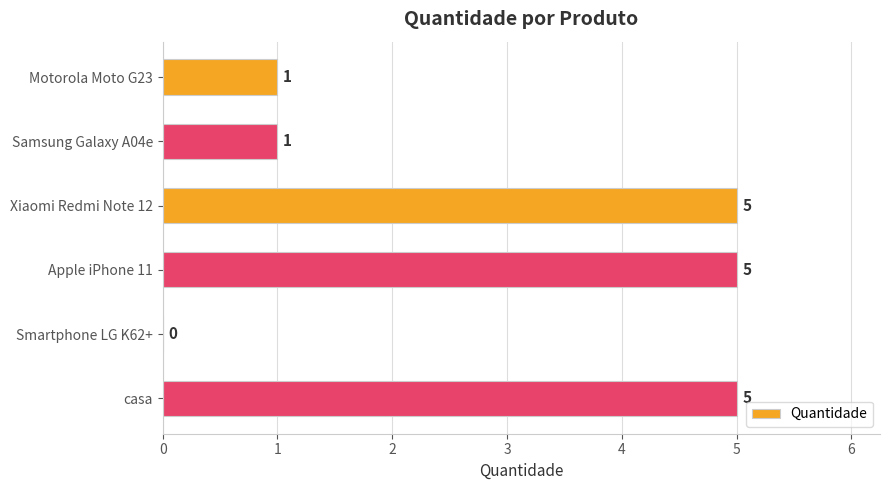

What is the sum of the values at casa and Xiaomi Redmi Note 12?

10